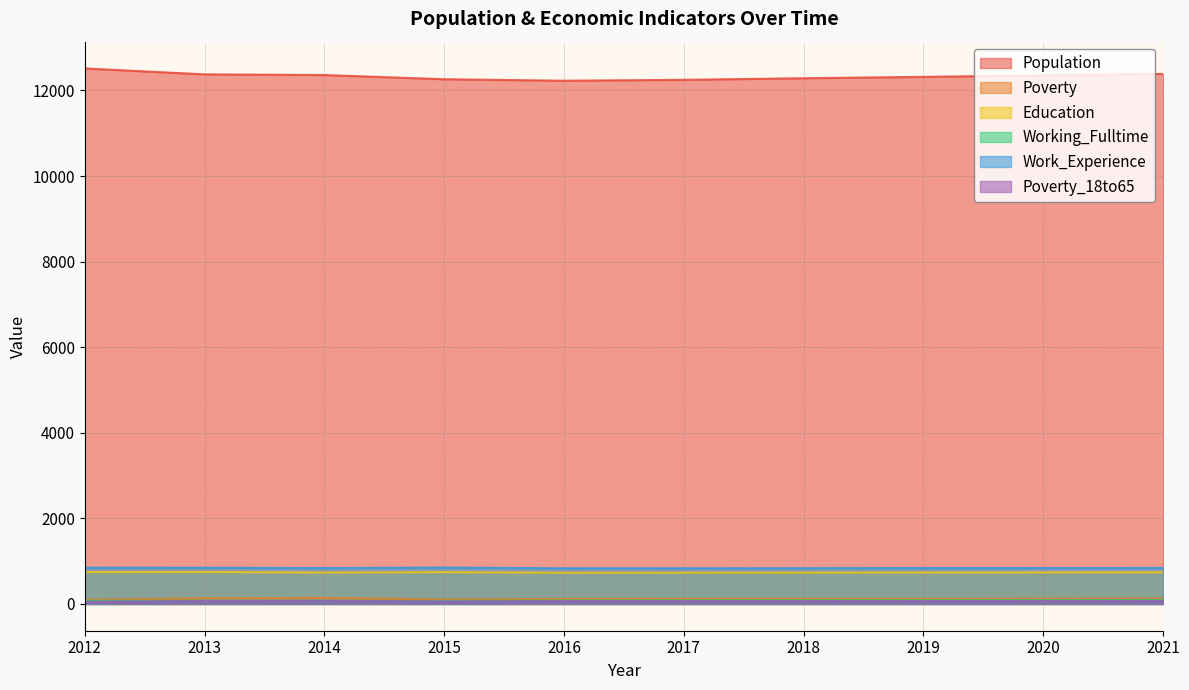

True or false: Poverty has more than 2 interior local peaks.

False